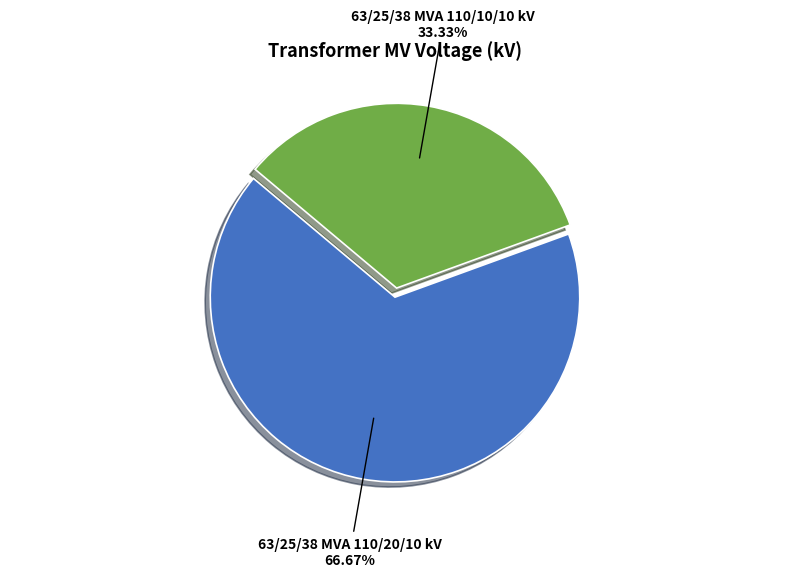

Count the number of slices in the pie.

2